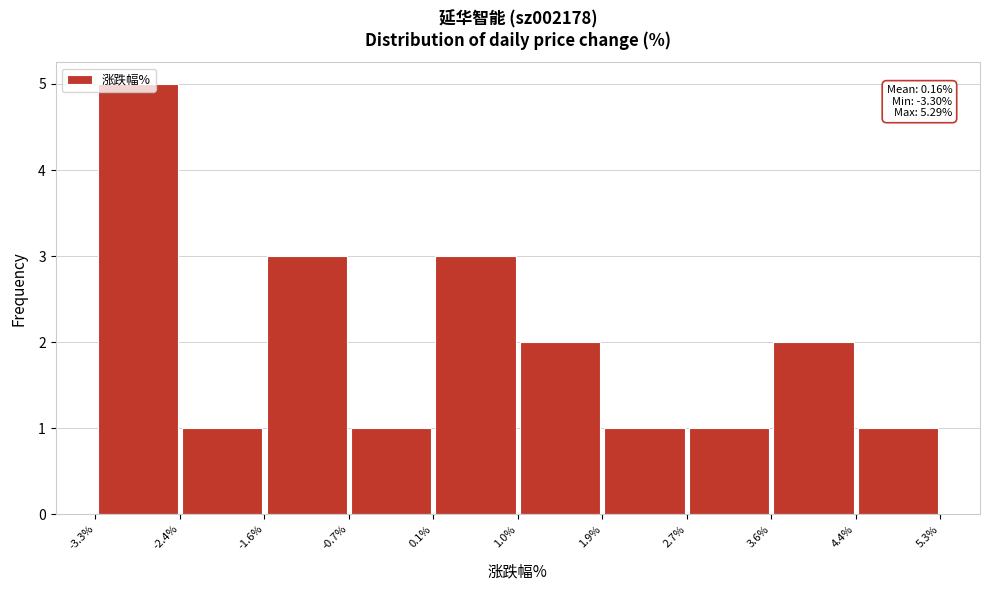

Which range on the x-axis has the tallest bar?

-3.3% to -2.4%